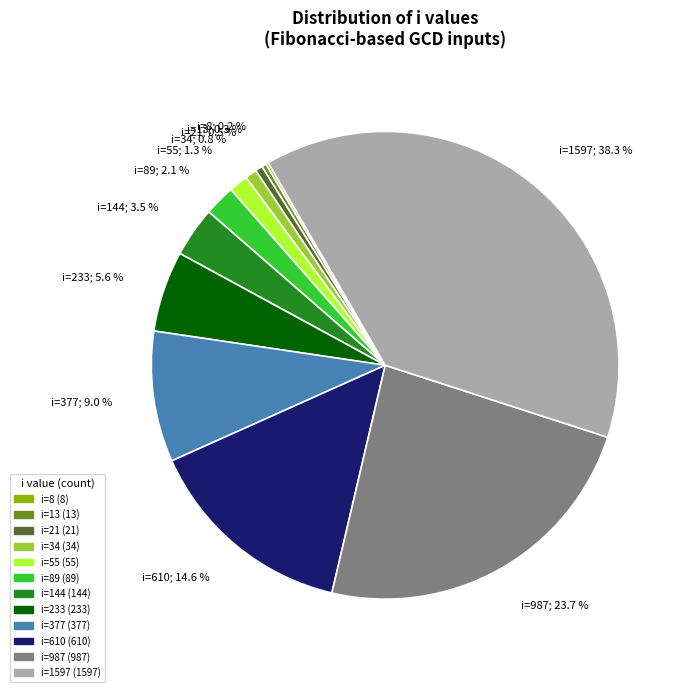

Does any single category account for the majority?

No